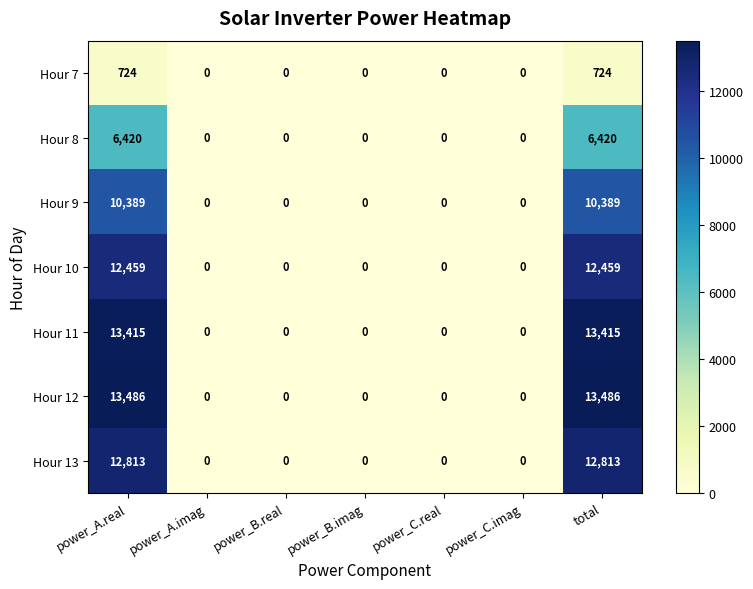

What is the difference between the second highest and minimum values in the Hour 12 series?

13486